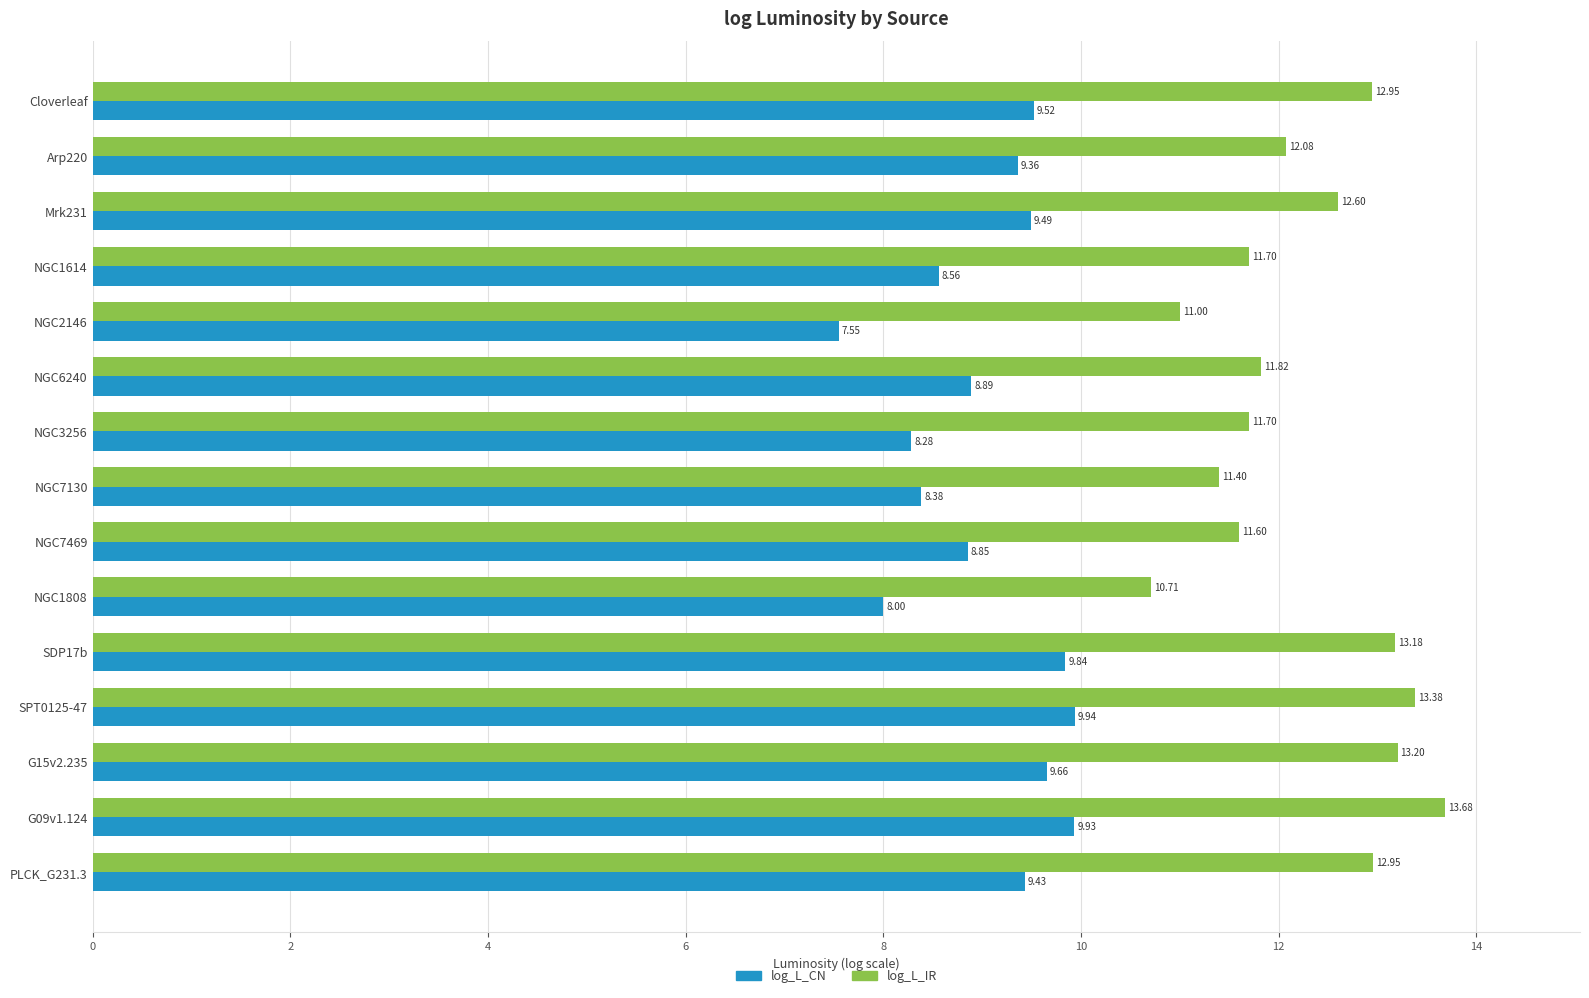

Which series has the largest total across all categories?

log_L_IR